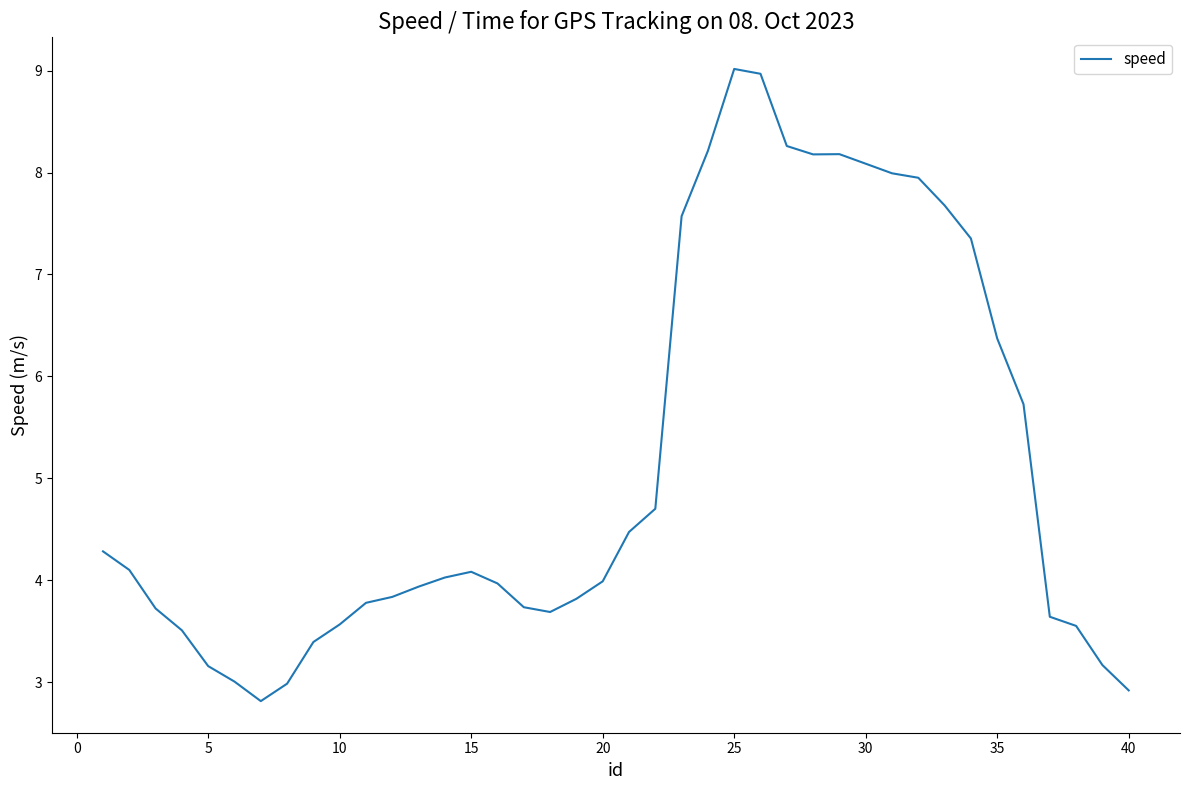

What is the minimum value shown in the chart?

2.8